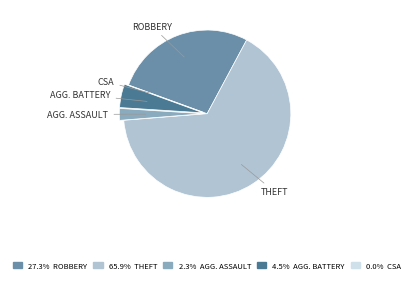

Does any single category account for the majority?

Yes